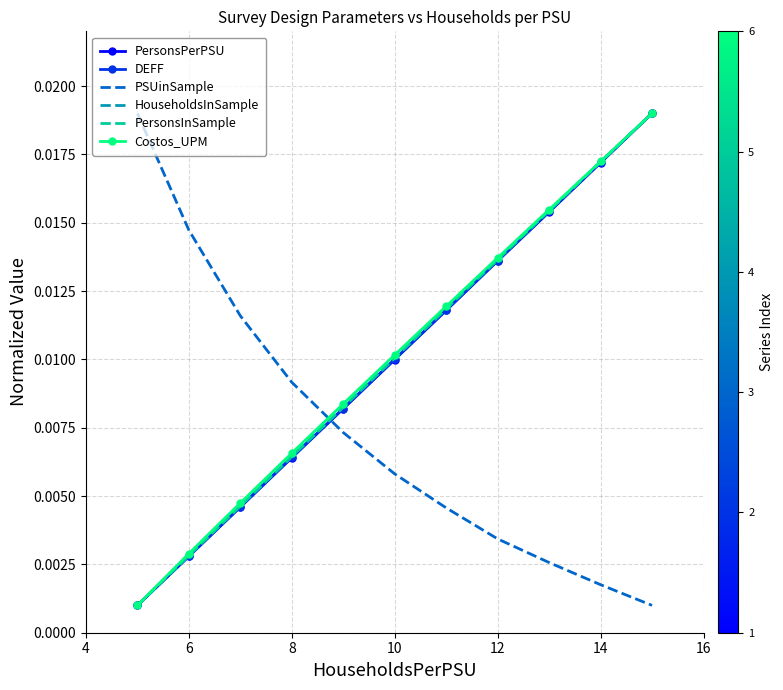

Which series has the largest total across all categories?

Costos_UPM